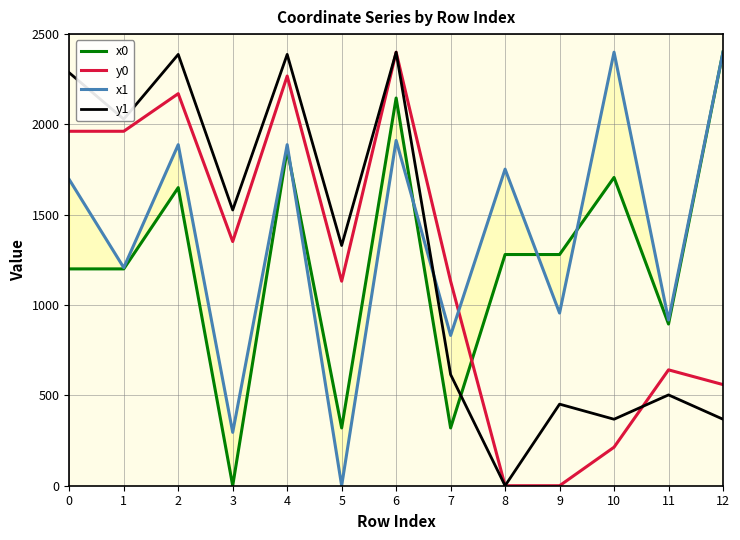

Does the chart display data point markers on the line(s)?

No